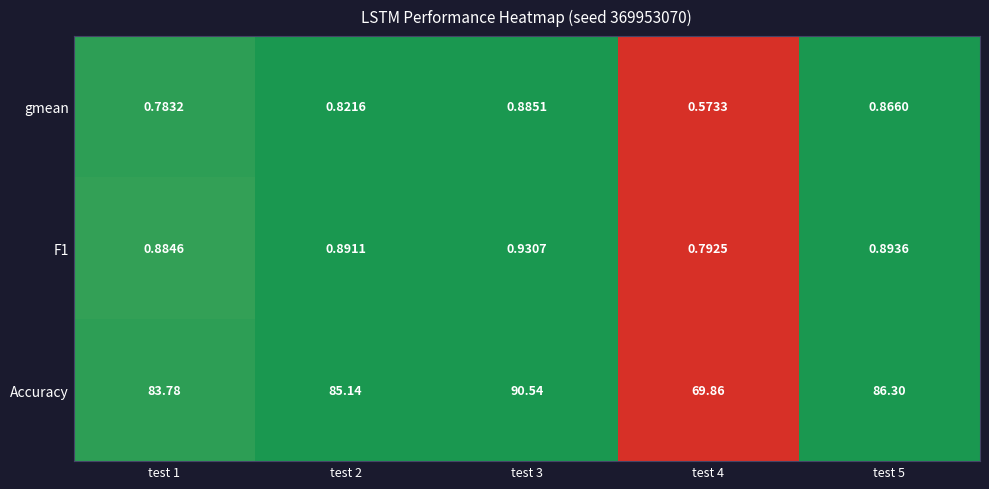

How many values in the Accuracy series are below 85?

2